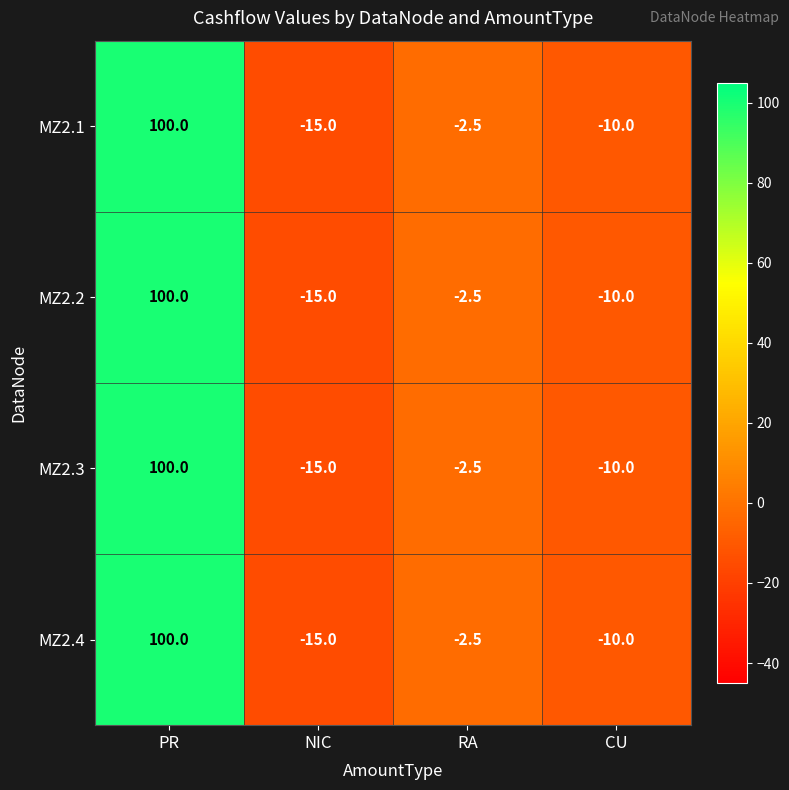

How many data points in MZ2.2 are above -2?

1